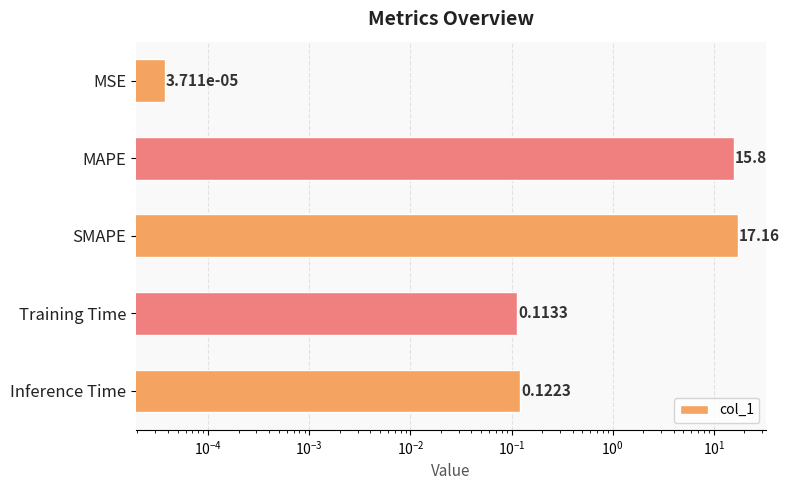

Are the bars horizontal?

Yes